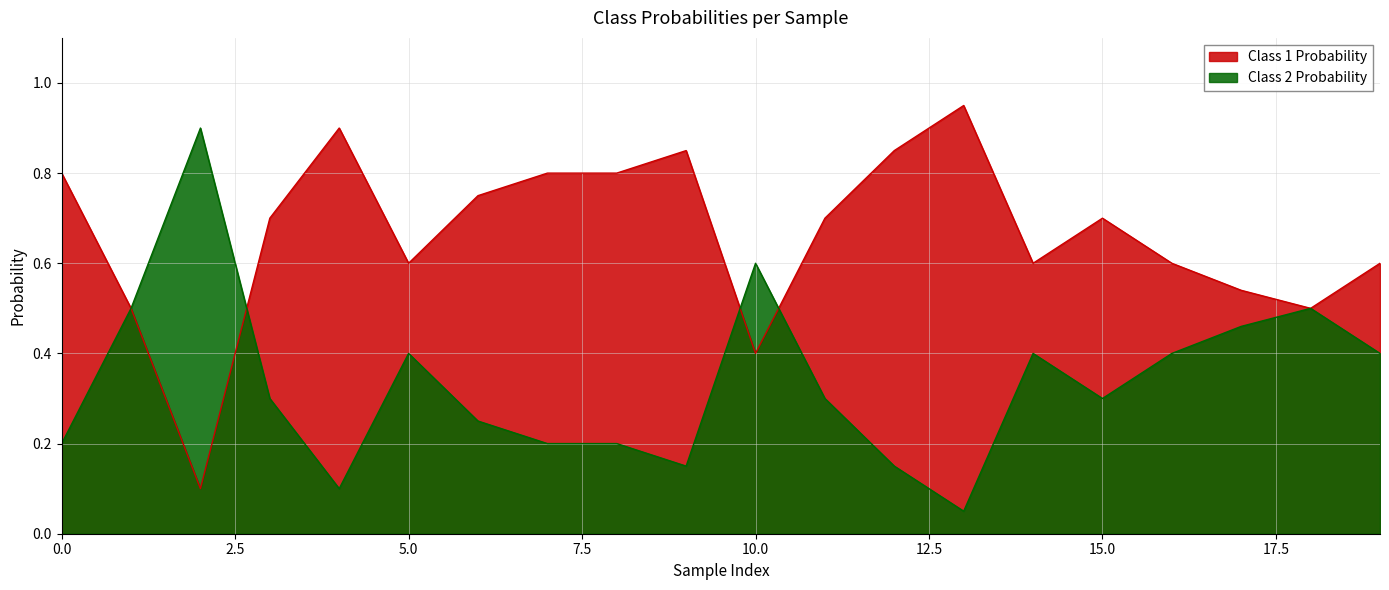

What is the spread (max minus min) of values at 16?

0.2